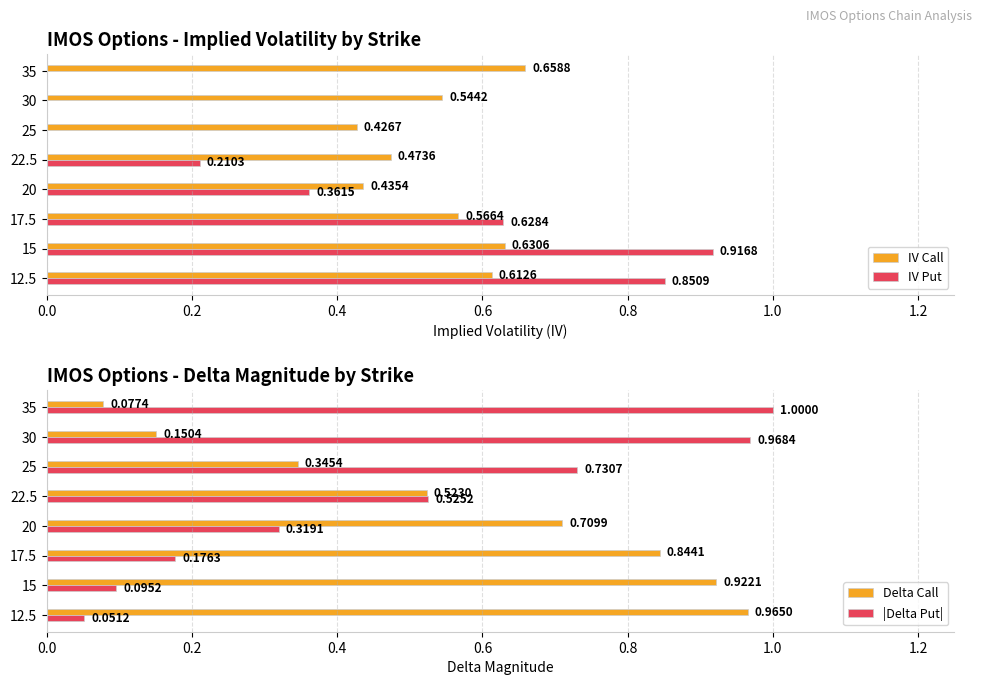

Where is IV Call nearest to the value 0?

25